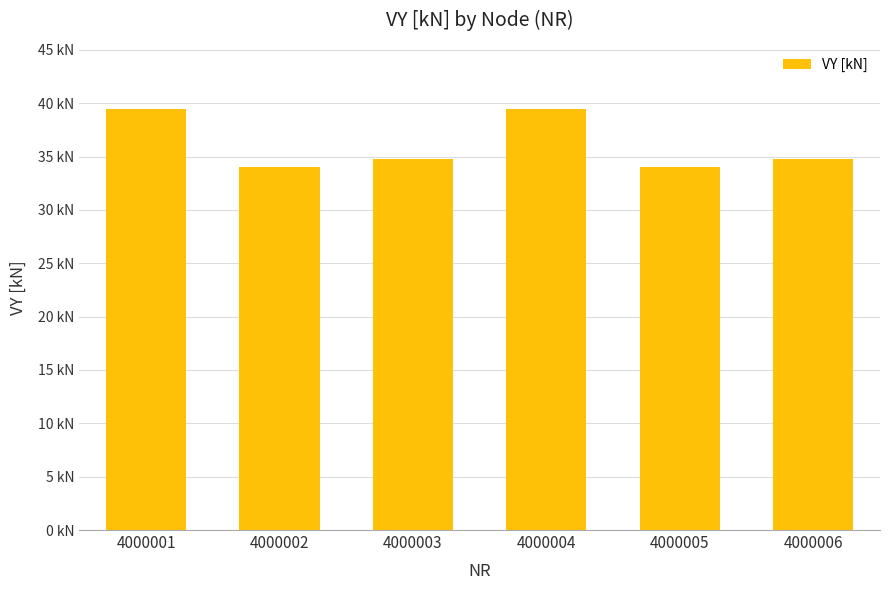

Are the bars horizontal?

No